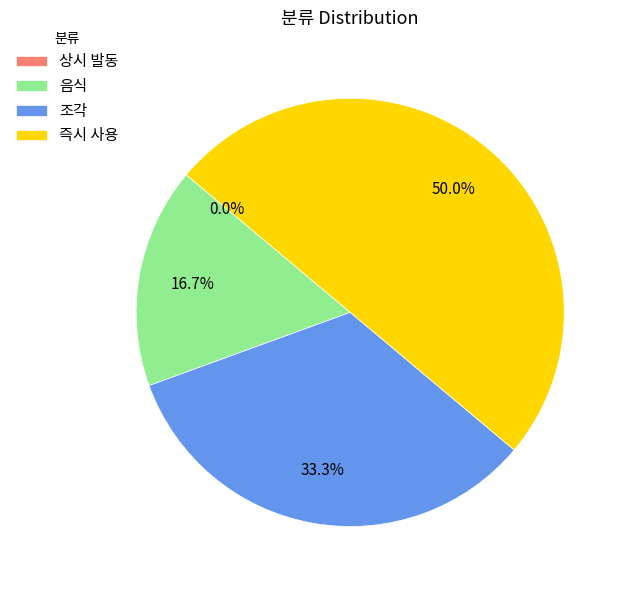

Is the sum of 음식 and 즉시 사용 greater than half?

Yes